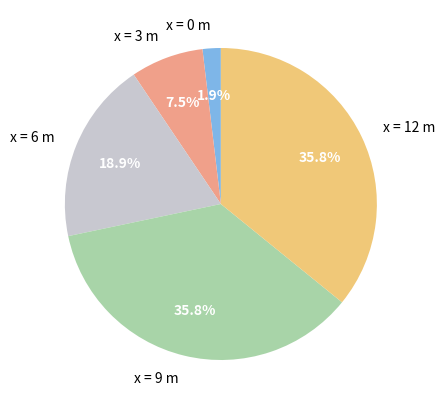

How much of the chart is everything except x = 0 m?

98.1%